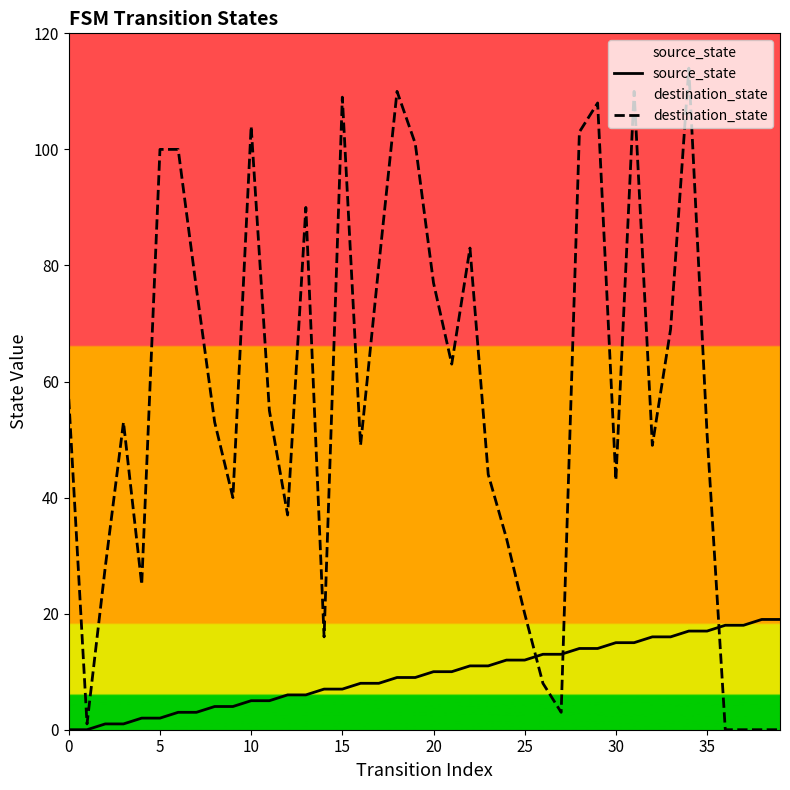

The value of destination_state at 9 is 63. True or false?

False